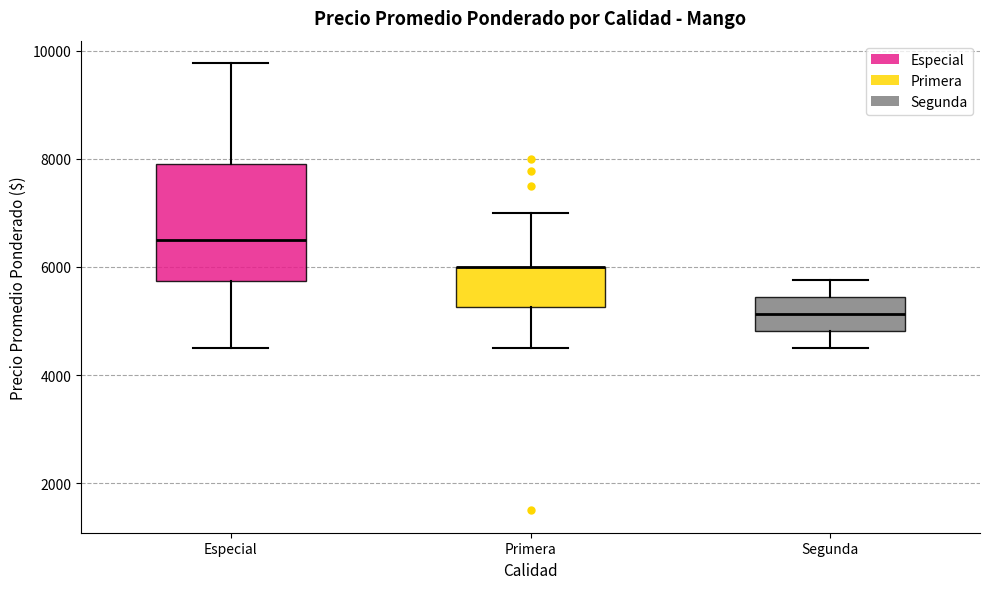

Where does the upper whisker of the box for Especial end on the y-axis? The values are not printed on the chart, so give them approximately, as read against the axis.

9800